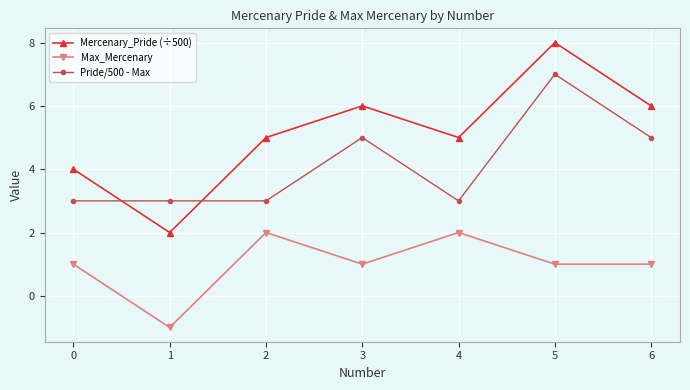

What is the value of the Mercenary_Pride (÷500) point at the 7th from the left?

6